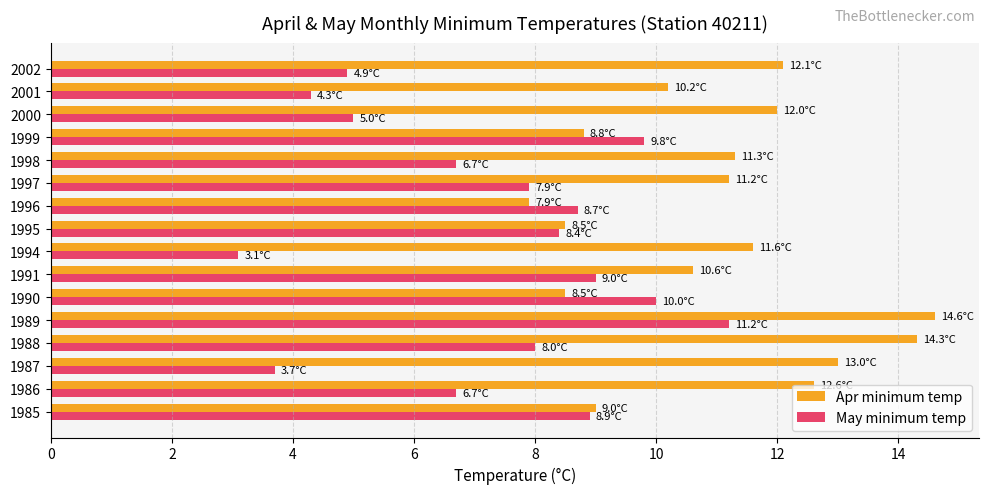

Rank the series by their average value, from highest to lowest.

Apr minimum temp, May minimum temp